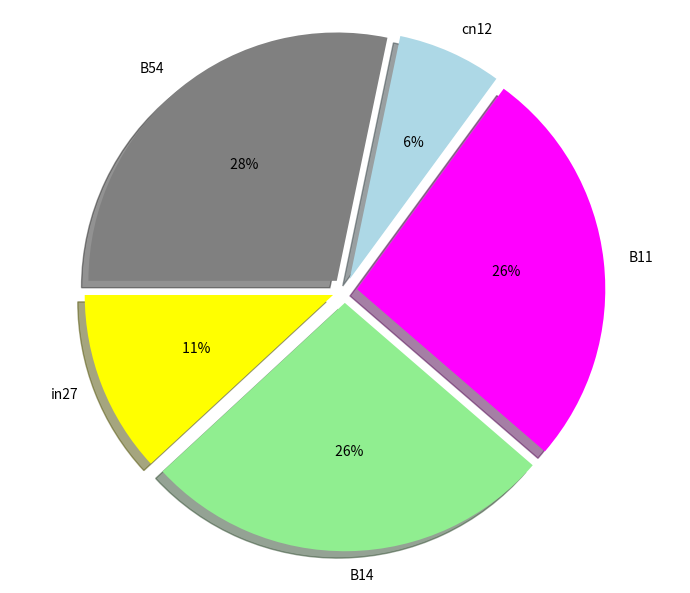

True or false: B11 accounts for 41% of the total.

False